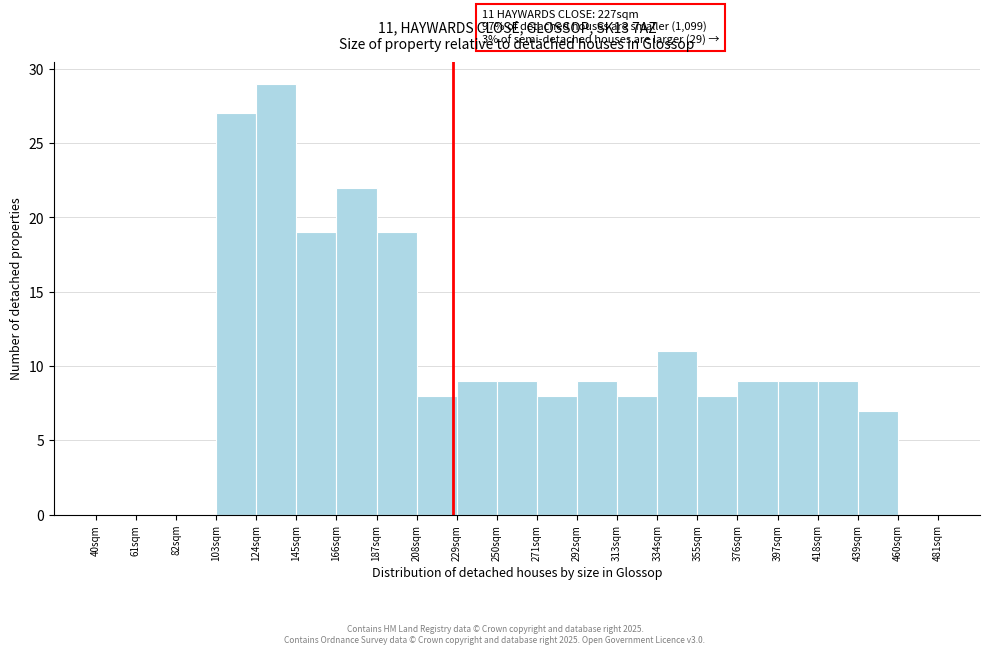

Over which range of the x-axis is the bar tallest?

124 to 145